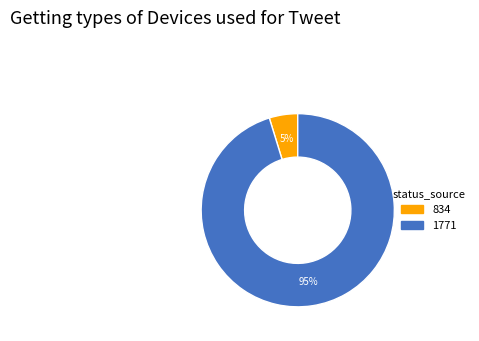

Rank the categories by value from lowest to highest.

834, 1771